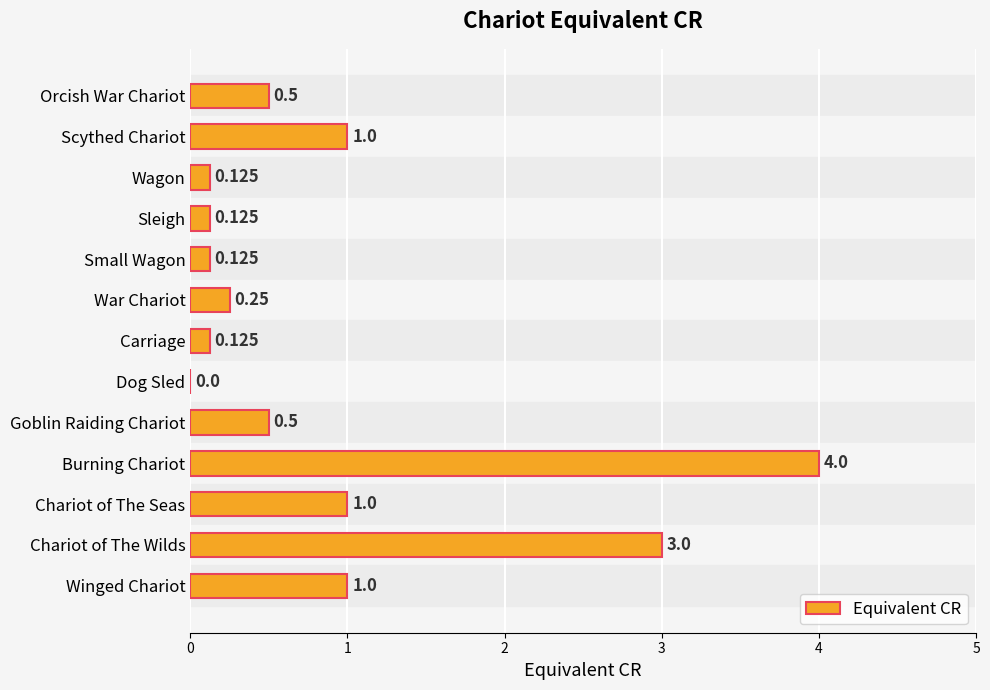

Which has a higher value, Wagon or Chariot of The Wilds?

Chariot of The Wilds